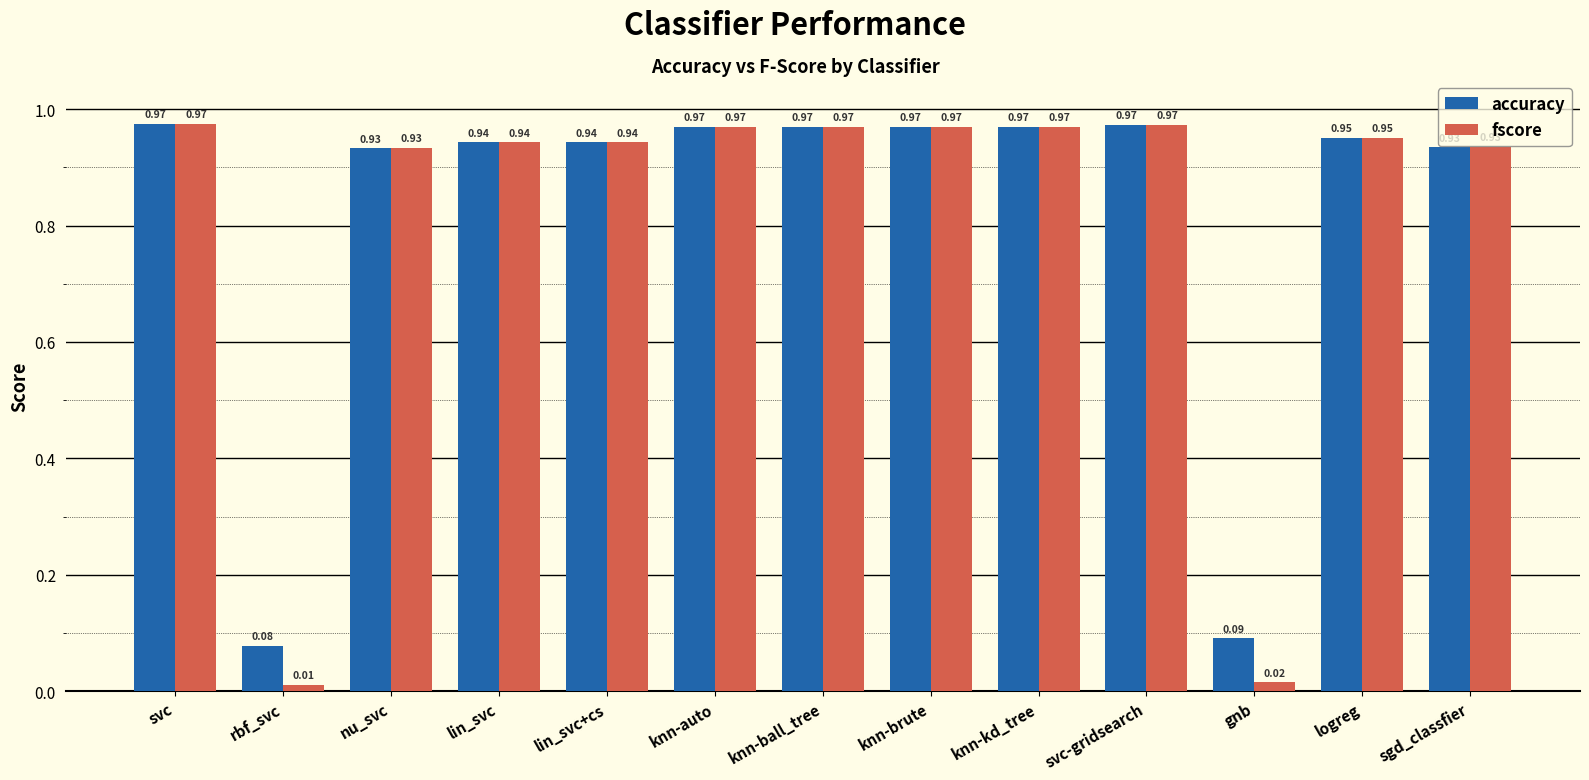

Count the number of categories in the chart.

13